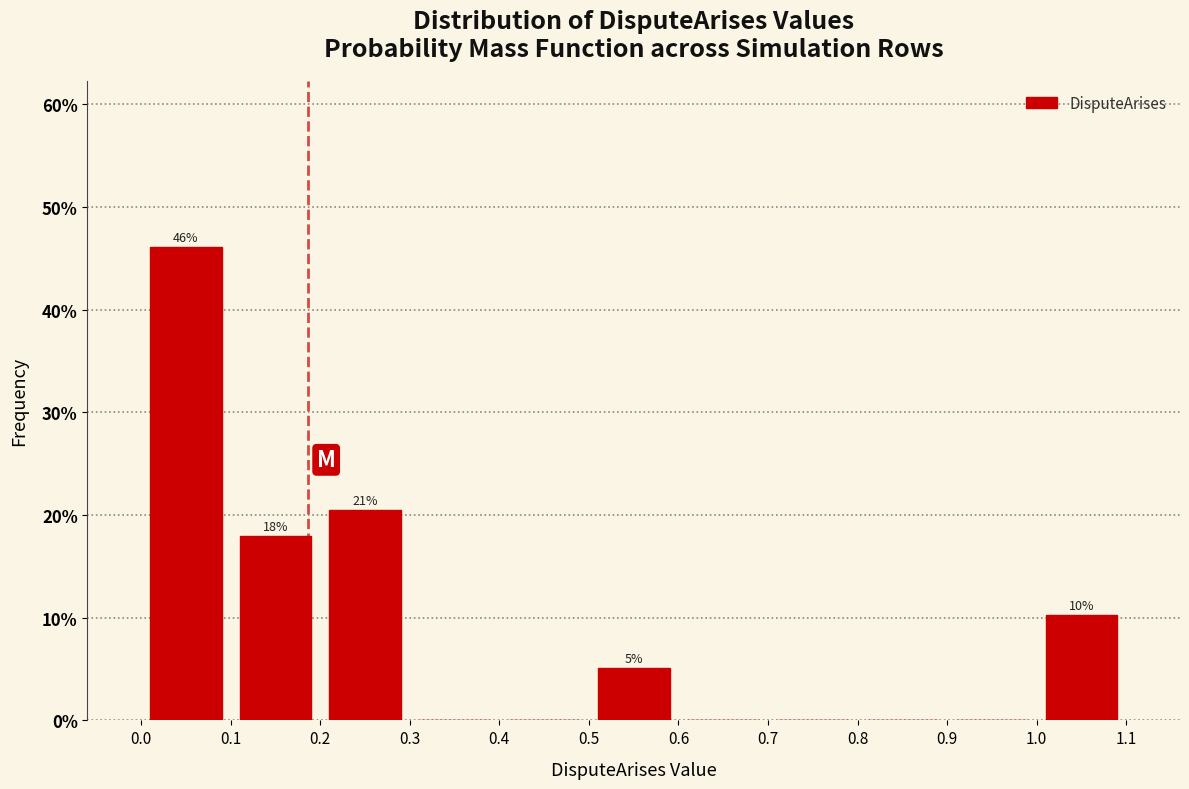

Over which range of the x-axis is the bar tallest?

0.0 to 0.1